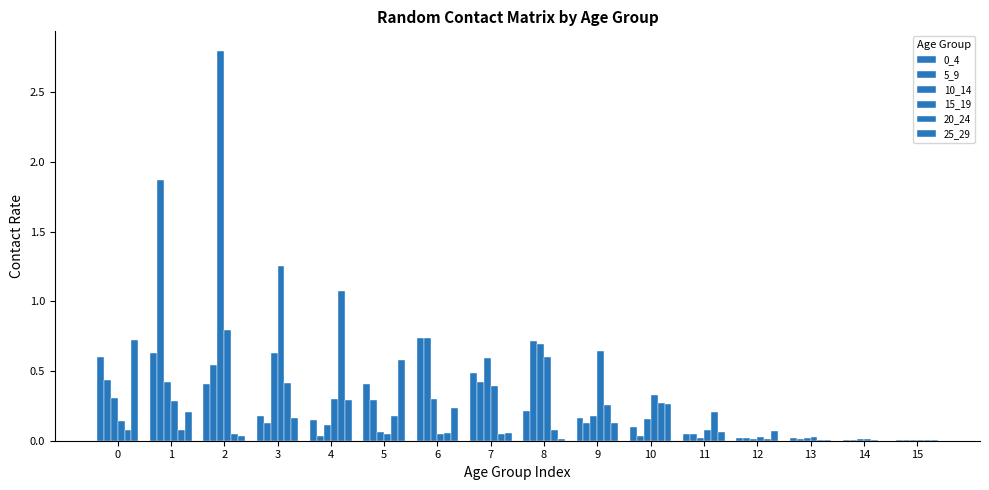

What is the difference between the second highest and second lowest values in the 15_19 series?

0.8